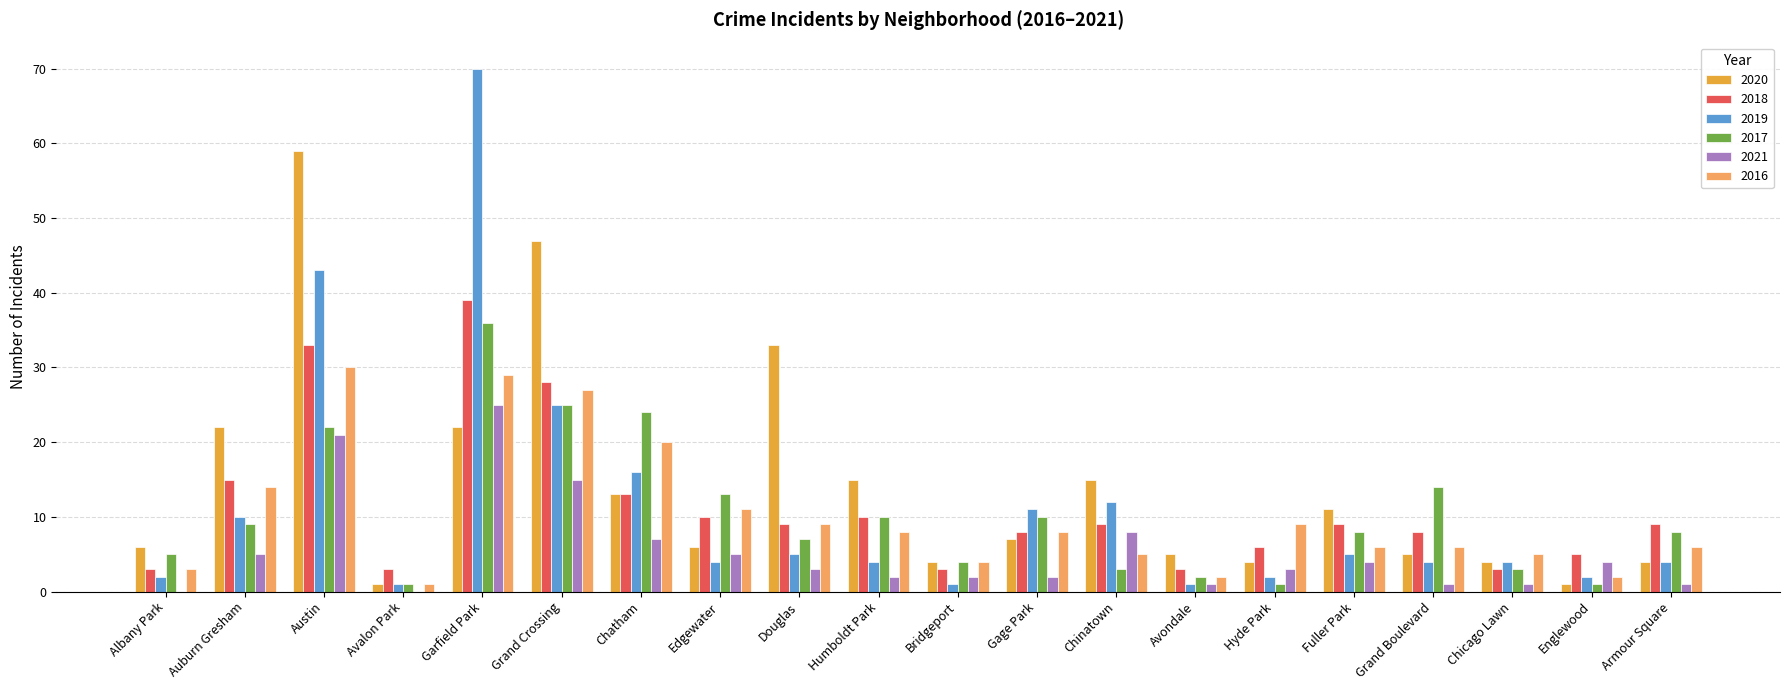

Count the number of data series in this chart.

6